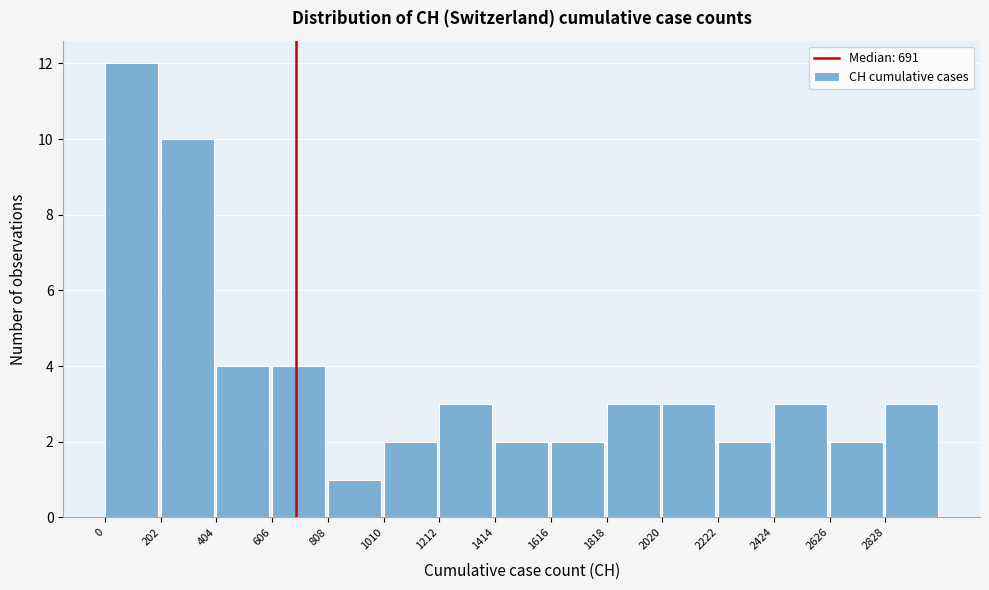

Over which range of the x-axis is the bar tallest?

0 to 200